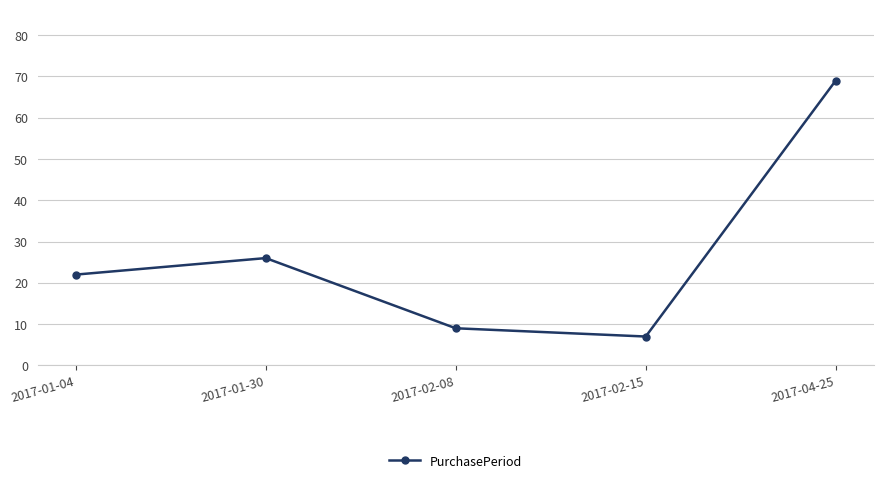

How many values are below 22?

2